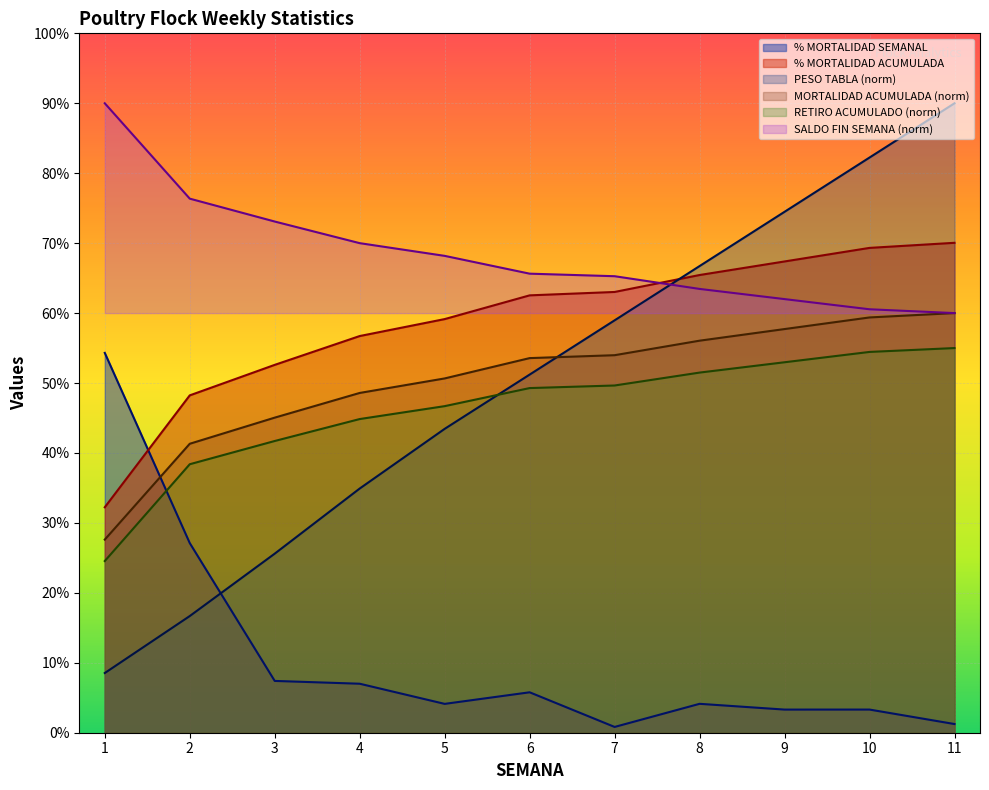

True or false: % MORTALIDAD ACUMULADA has a value of 62.5 at 6.

True